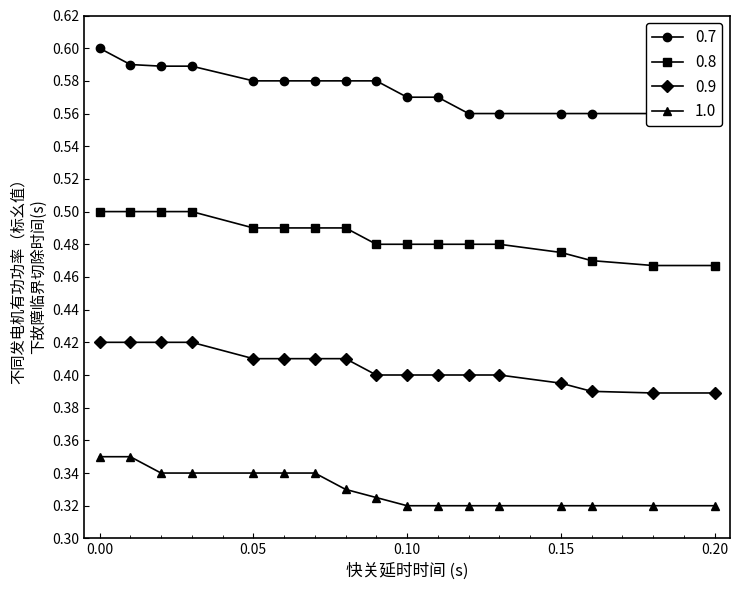

How many lines are shown in the chart?

4